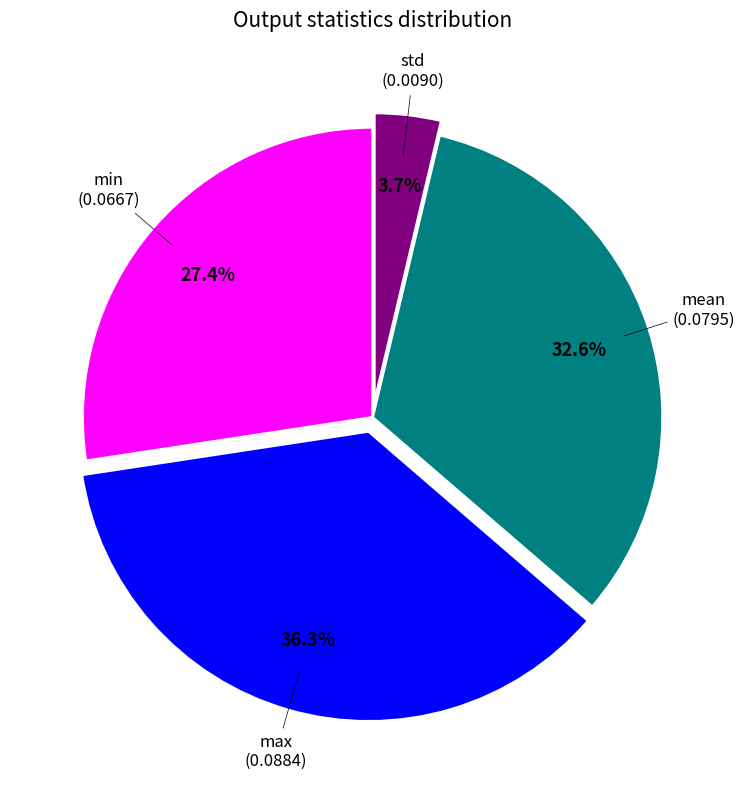

Count the number of slices in the pie.

4